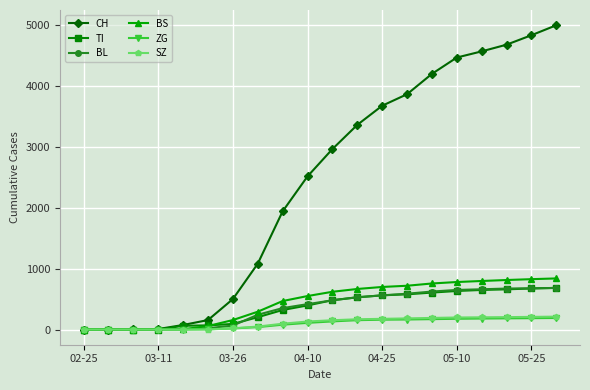

What is the greatest value displayed?

4992